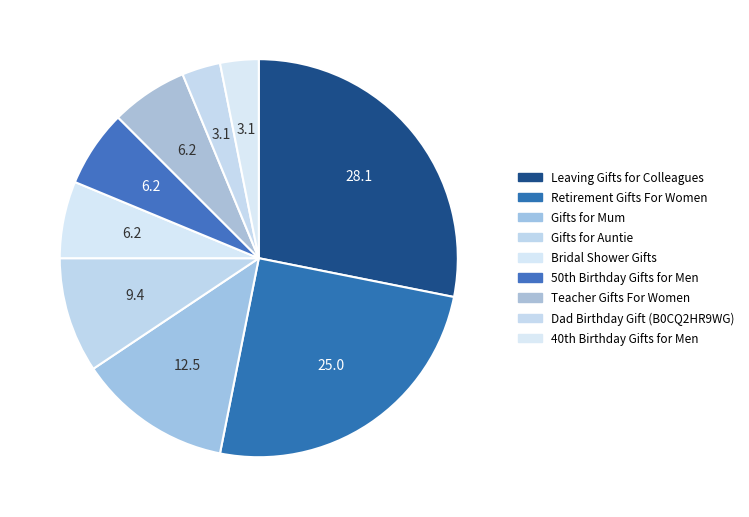

True or false: Gifts for Mum accounts for 3% of the total.

False